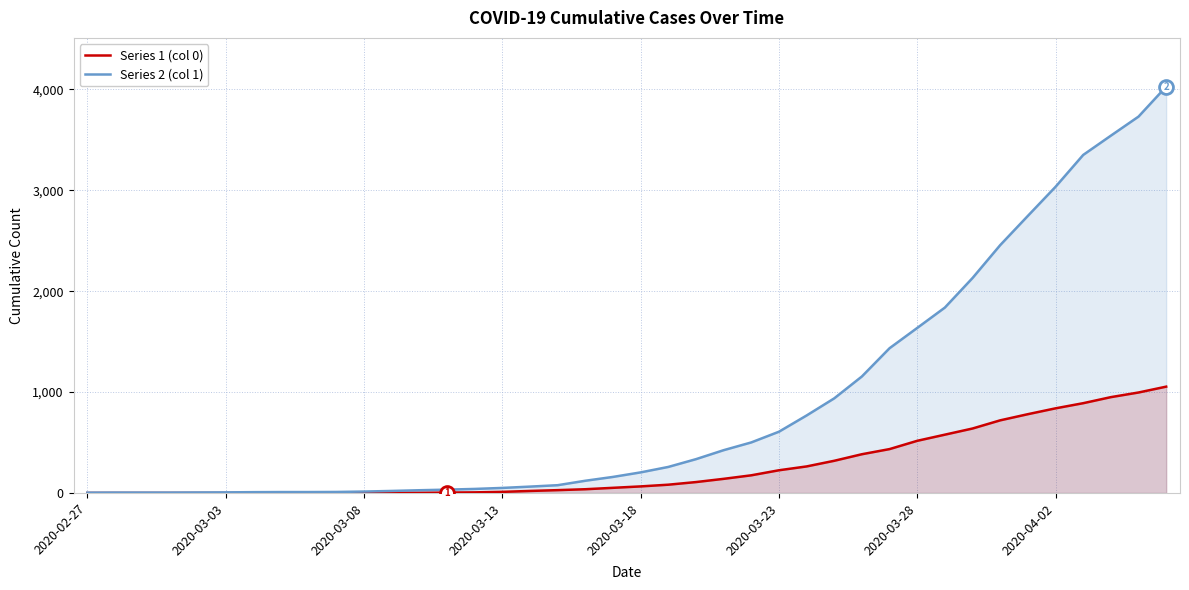

List the series in order of their overall mean, highest first.

Series 2 (col 1), Series 1 (col 0)